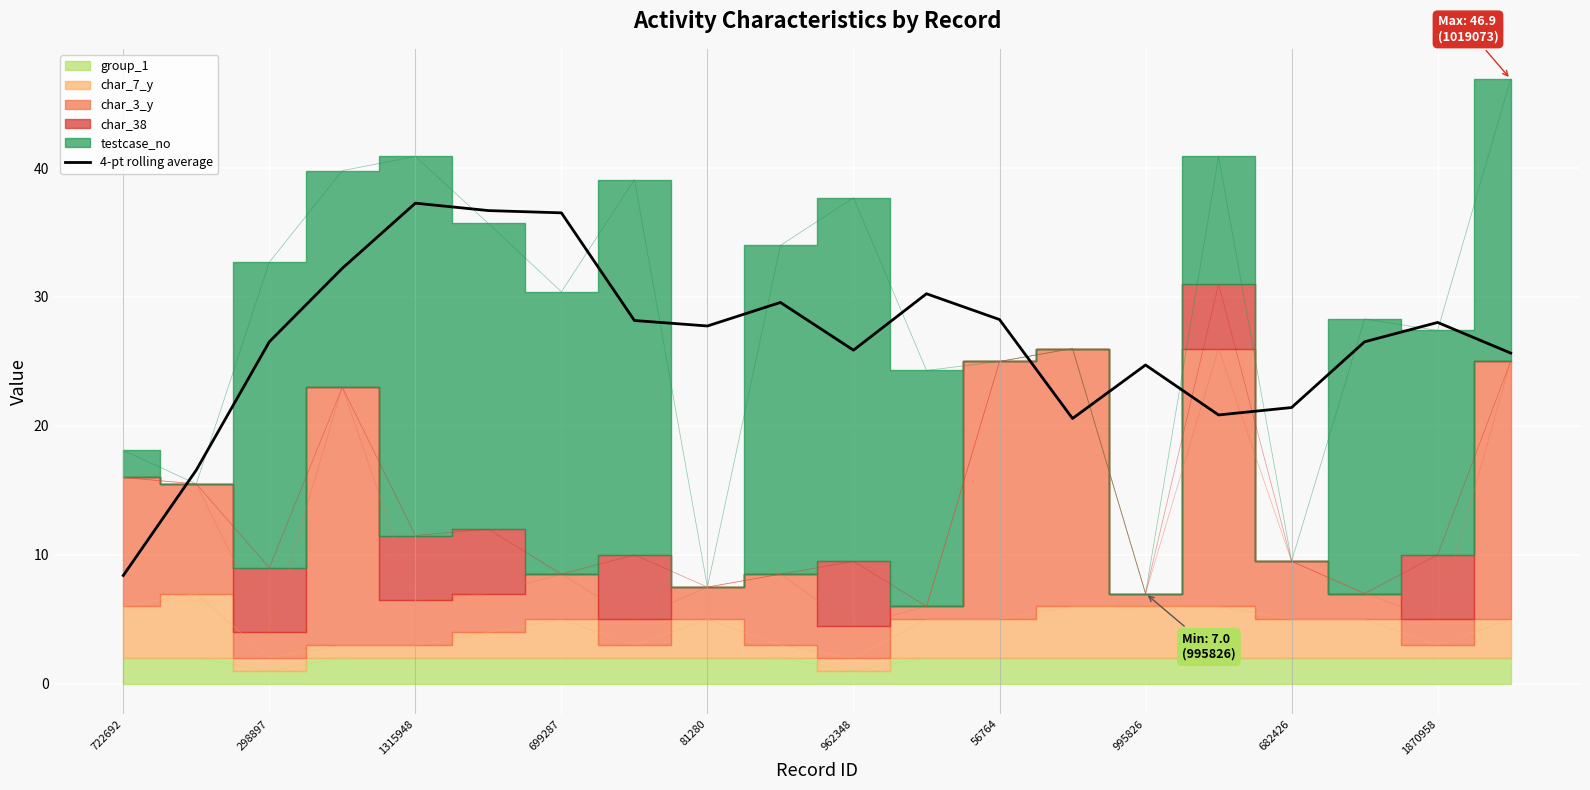

Is it true that 4-pt rolling average equals 24.7 at 995826?

True